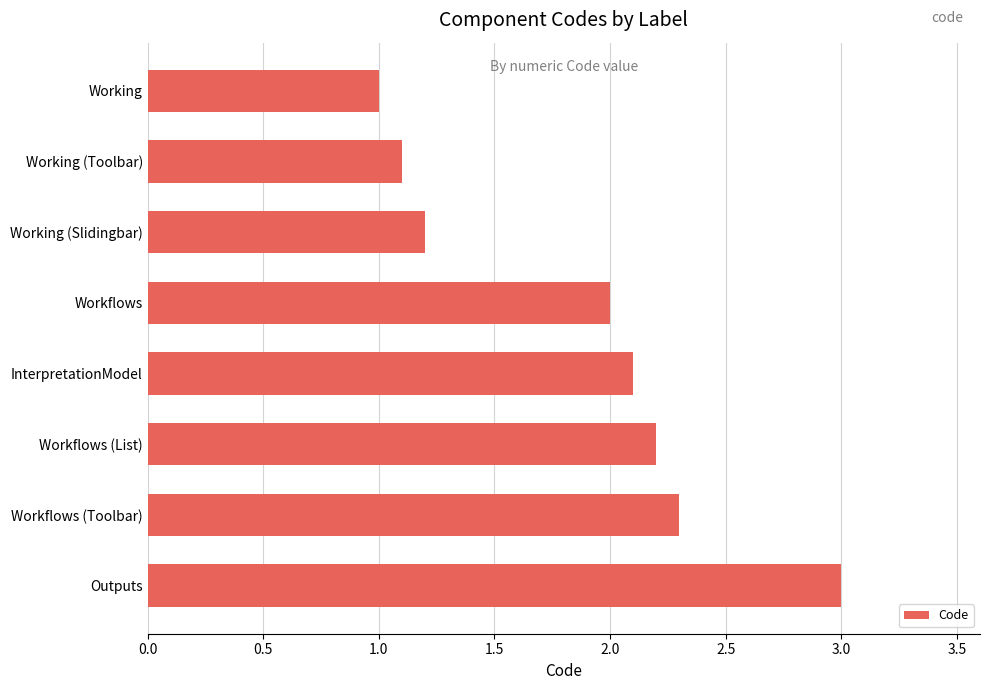

What is the maximum value shown in the chart?

3.0